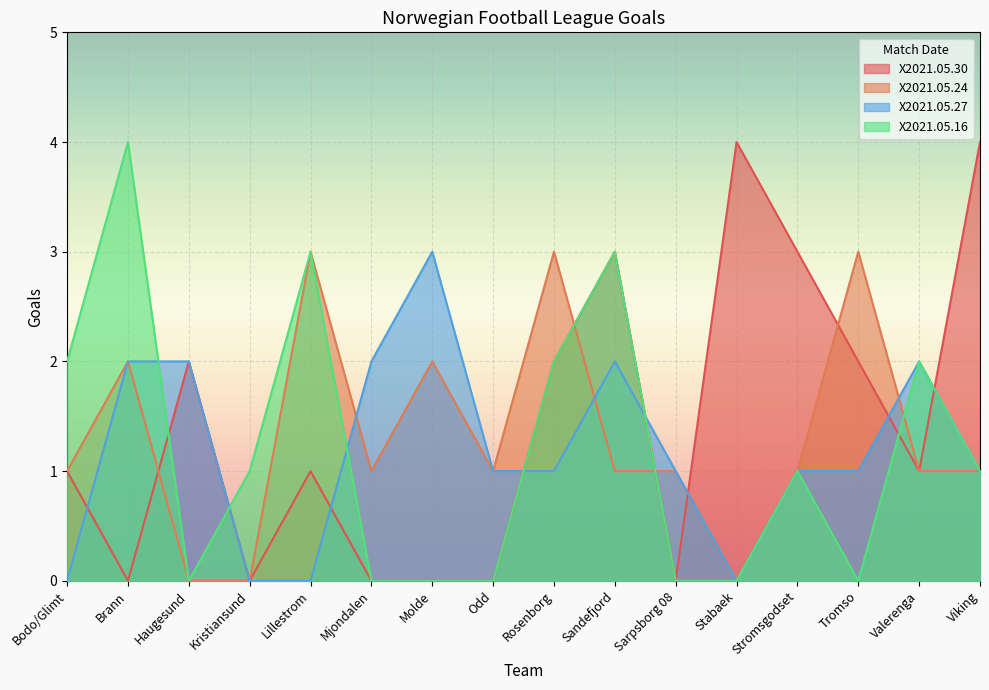

What is the label of the 11th point from the right?

Mjondalen